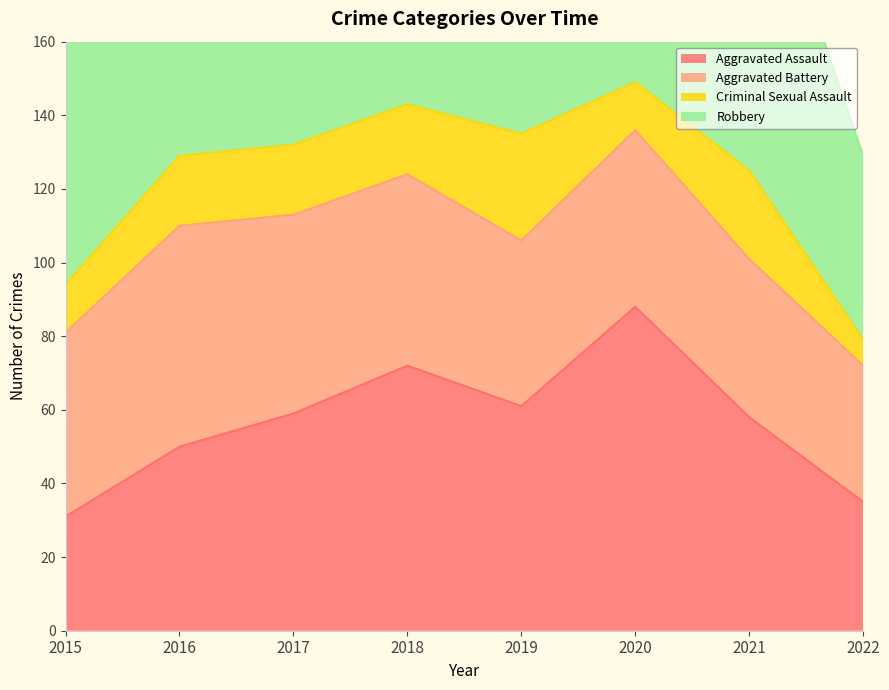

Reading left to right, extract all data points from this chart.

Aggravated Assault: 2015=31	2016=50	2017=59	2018=72	2019=61	2020=88	2021=58	2022=35
Aggravated Battery: 2015=50	2016=60	2017=54	2018=52	2019=45	2020=48	2021=43	2022=37
Criminal Sexual Assault: 2015=13	2016=19	2017=19	2018=19	2019=29	2020=13	2021=24	2022=7
Robbery: 2015=87	2016=123	2017=115	2018=130	2019=89	2020=94	2021=95	2022=50